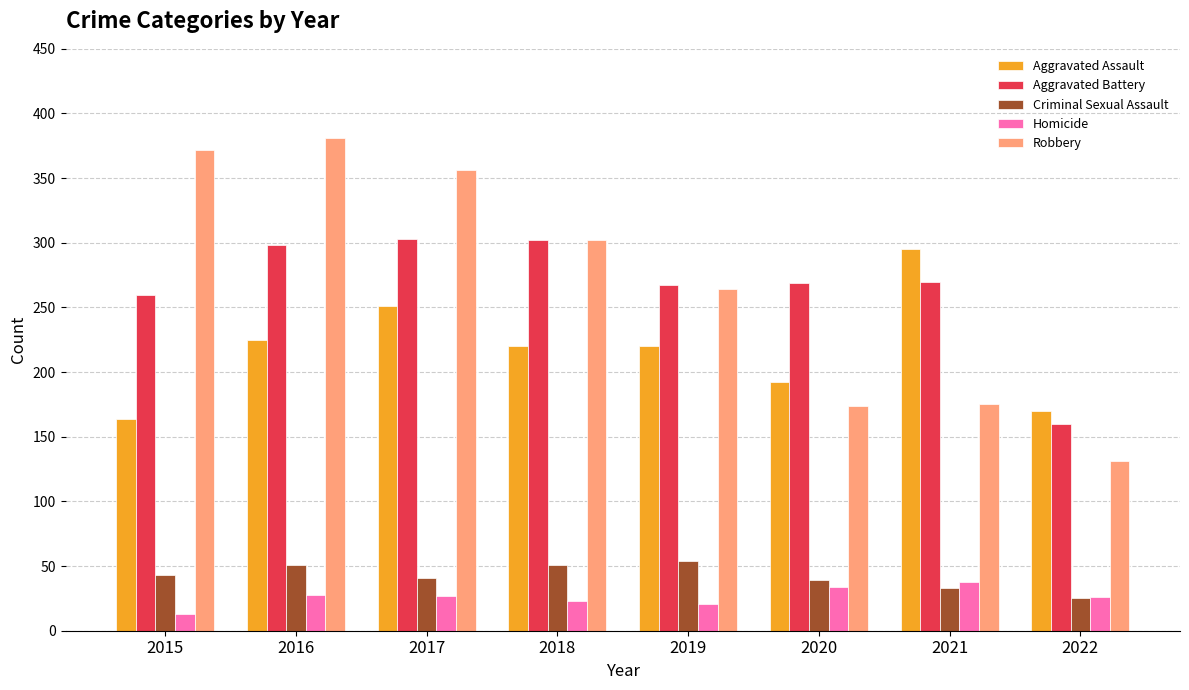

What is the difference between the Homicide values at 2022 and 2017?

1